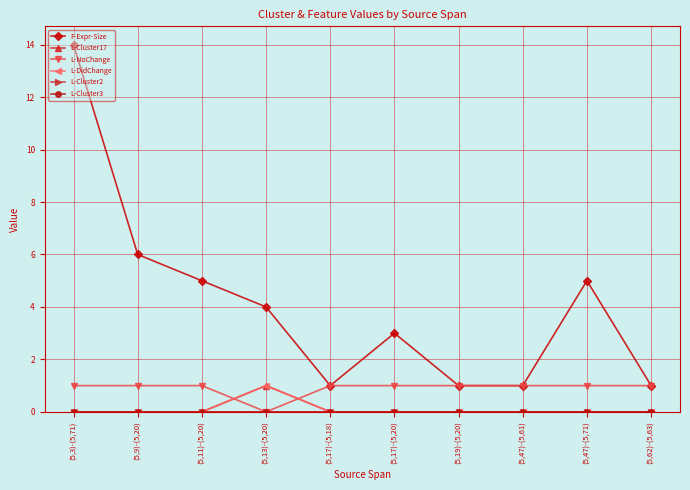

Which series has the largest range (max minus min)?

F-Expr-Size